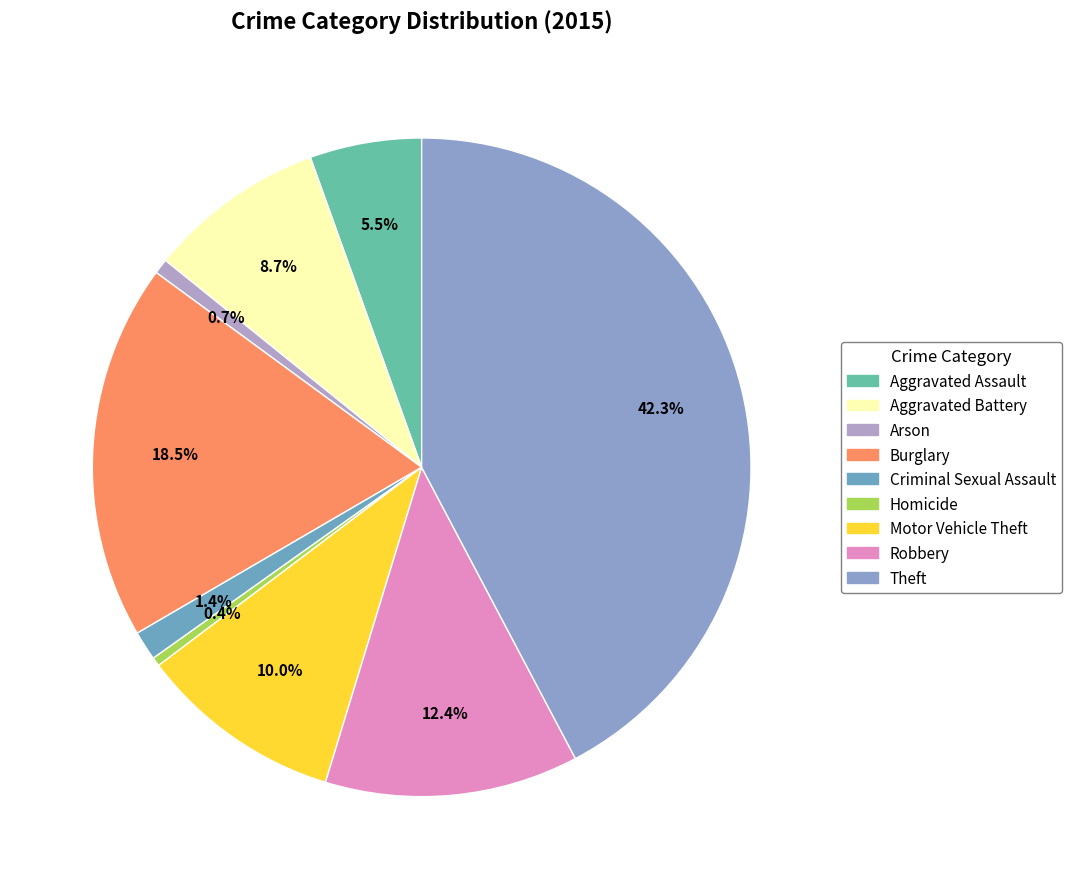

The Homicide slice represents 0% of the pie. True or false?

True